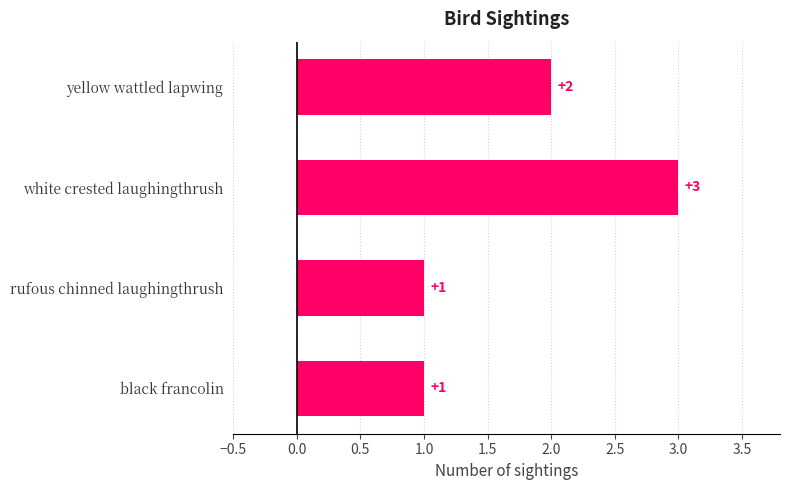

Which has a higher value, yellow wattled lapwing or black francolin?

yellow wattled lapwing